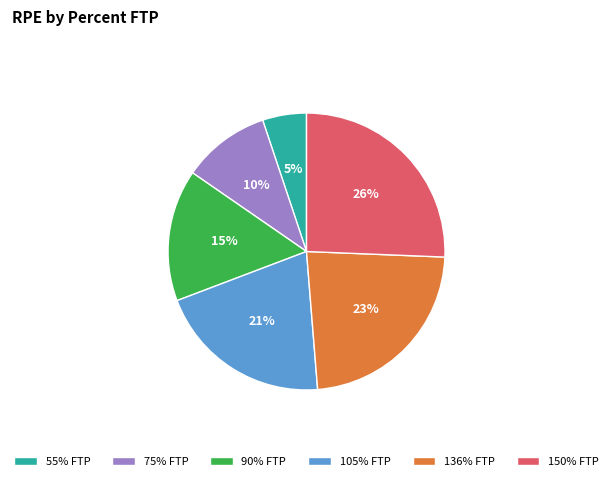

Combined, do 150% FTP and 75% FTP account for over 50%?

No